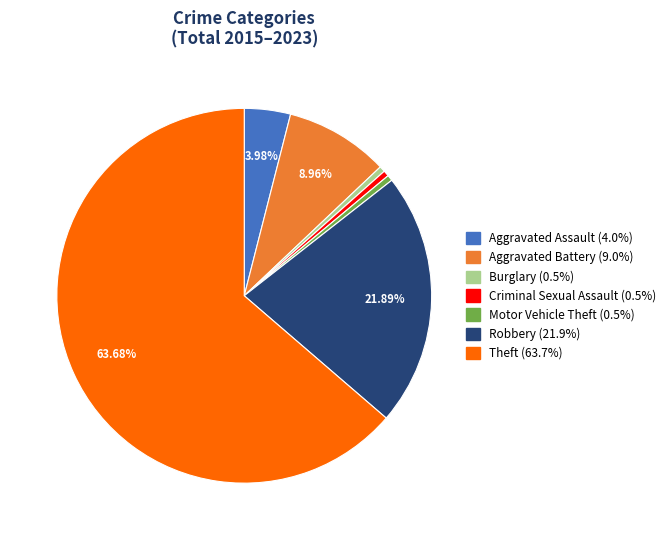

Is there a majority slice in this chart?

Yes